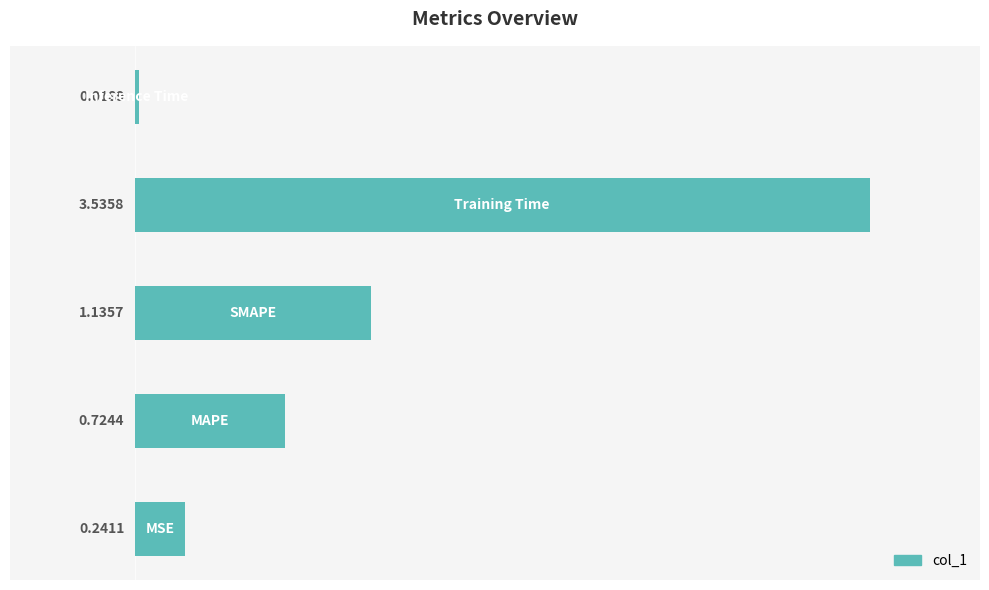

What is the sum of all values?

5.7